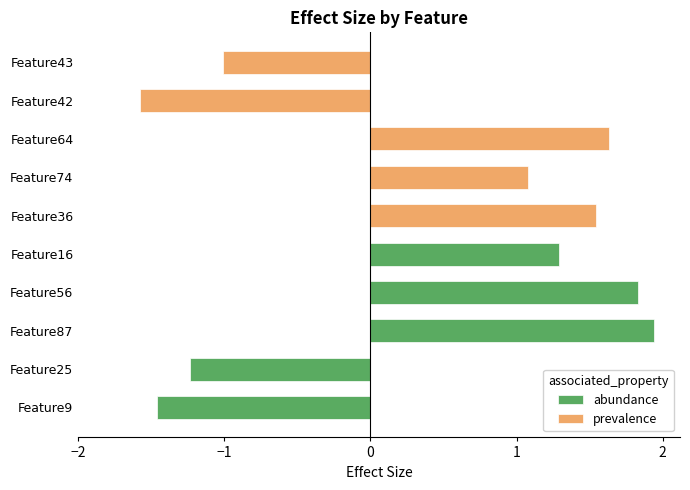

How many series are shown in this chart?

2